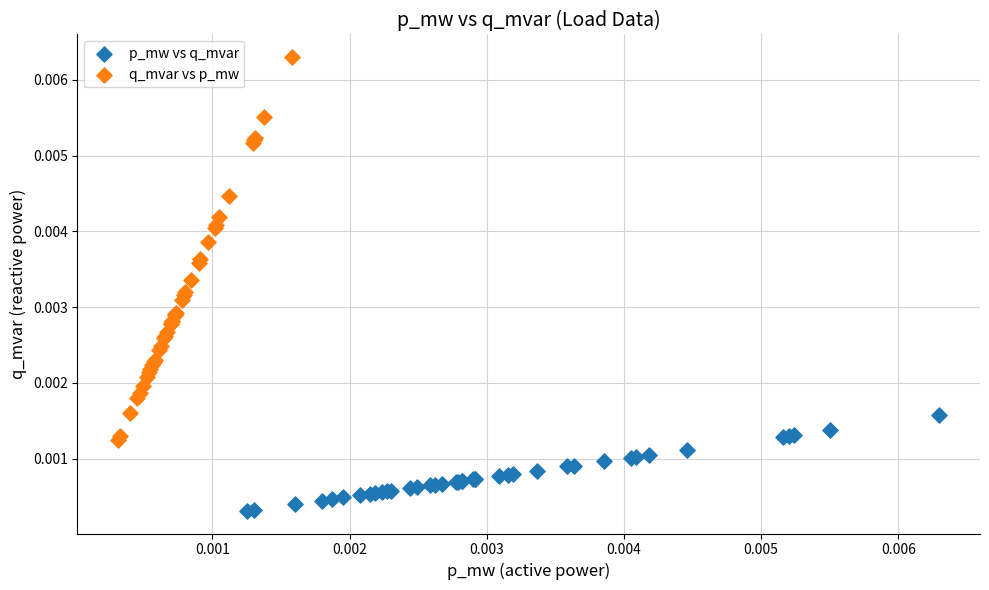

Which series has the widest spread of Y values?

q_mvar vs p_mw